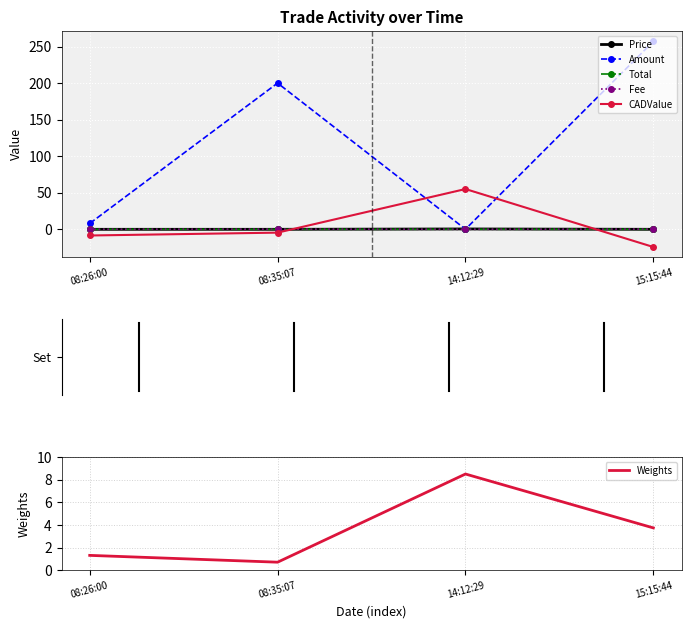

What is the sum of all Fee values?

0.5